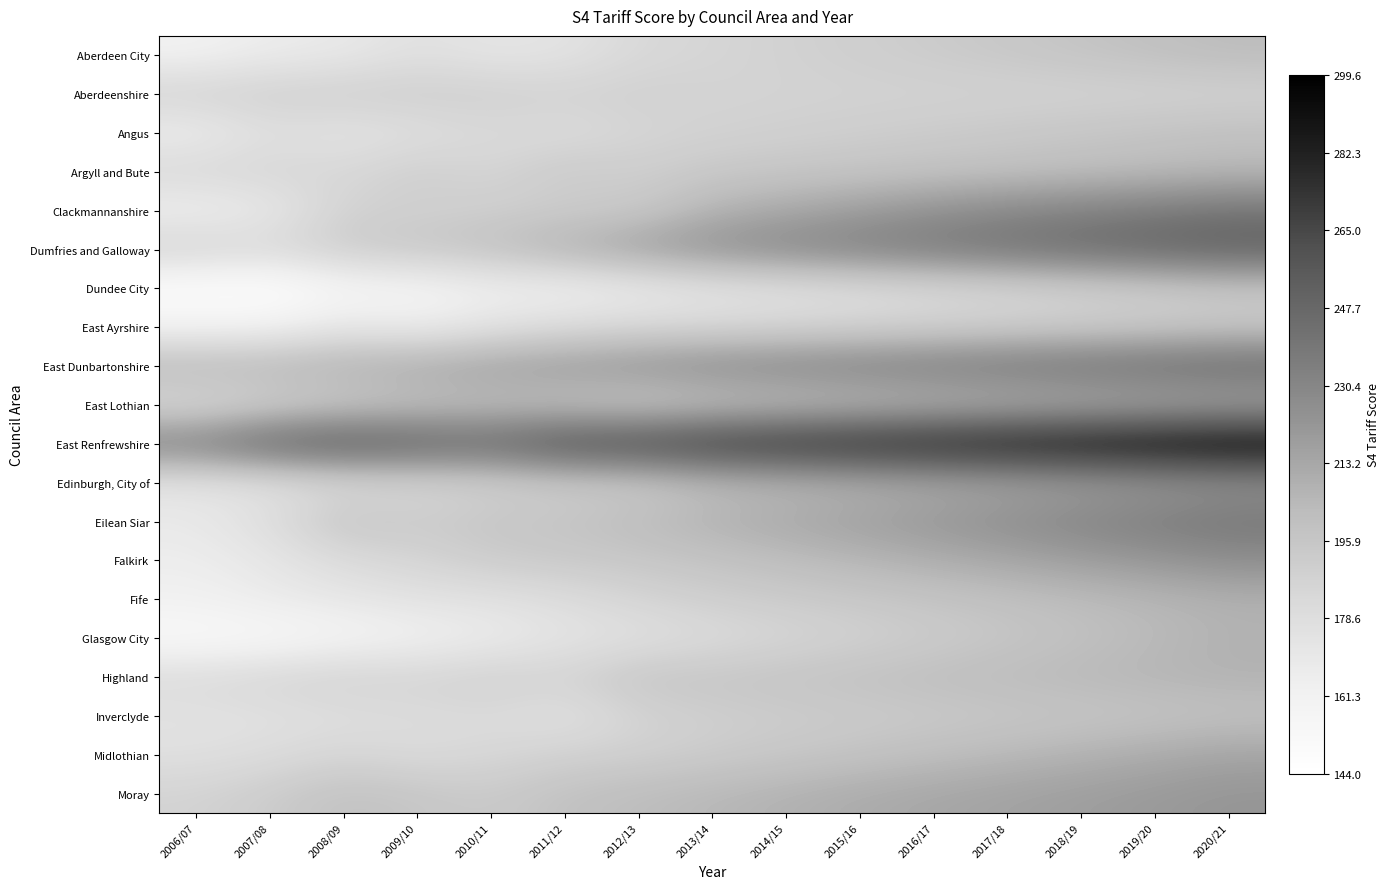

Which label corresponds to the smallest value in the chart?

2007/08